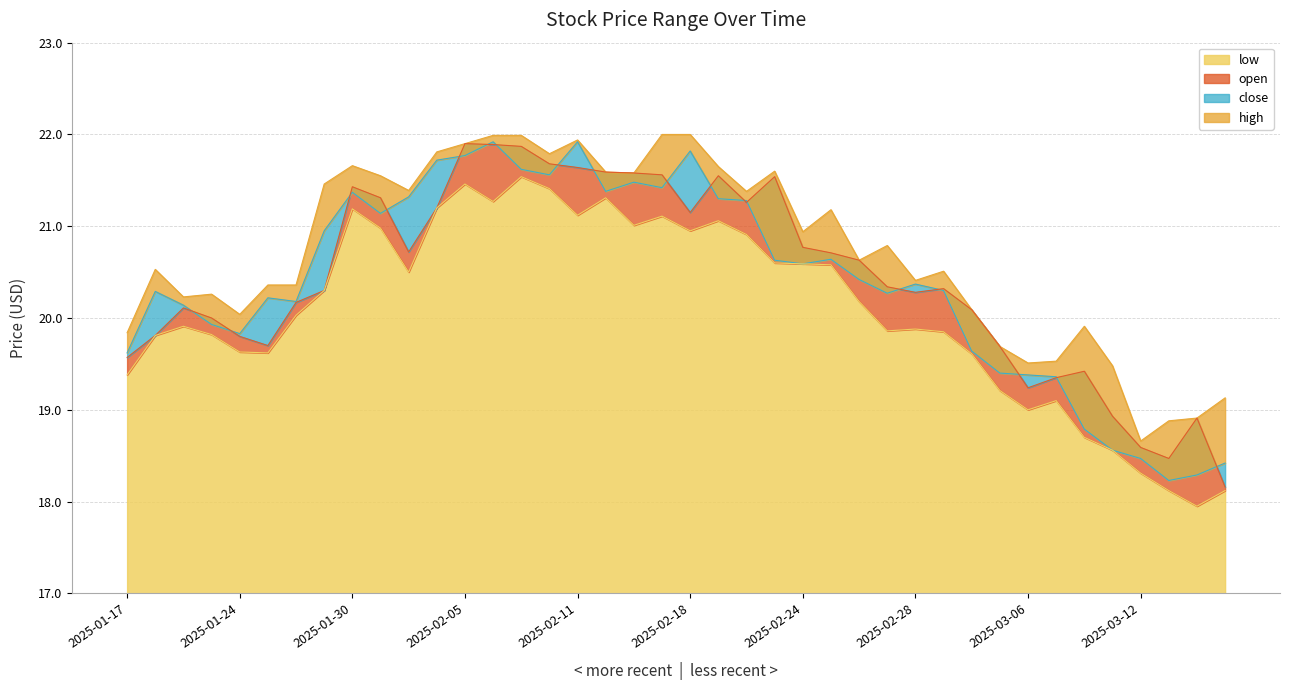

Reading right to left, transcribe all the data shown in this chart.

open: 2025-03-17=18.2	2025-03-14=18.9	2025-03-13=18.5	2025-03-12=18.6	2025-03-11=18.9	2025-03-10=19.4	2025-03-07=19.4	2025-03-06=19.2	2025-03-05=19.7	2025-03-04=20.1	2025-03-03=20.3	2025-02-28=20.3	2025-02-27=20.3	2025-02-26=20.6	2025-02-25=20.7	2025-02-24=20.8	2025-02-21=21.5	2025-02-20=21.3	2025-02-19=21.5	2025-02-18=21.1	2025-02-14=21.6	2025-02-13=21.6	2025-02-12=21.6	2025-02-11=21.6	2025-02-10=21.7	2025-02-07=21.9	2025-02-06=21.9	2025-02-05=21.9	2025-02-04=21.2	2025-02-03=20.7	2025-01-31=21.3	2025-01-30=21.4	2025-01-29=20.3	2025-01-28=20.2	2025-01-27=19.7	2025-01-24=19.8	2025-01-23=20.0	2025-01-22=20.1	2025-01-21=19.8	2025-01-17=19.6
high: 2025-03-17=19.1	2025-03-14=18.9	2025-03-13=18.9	2025-03-12=18.7	2025-03-11=19.5	2025-03-10=19.9	2025-03-07=19.5	2025-03-06=19.5	2025-03-05=19.7	2025-03-04=20.1	2025-03-03=20.5	2025-02-28=20.4	2025-02-27=20.8	2025-02-26=20.6	2025-02-25=21.2	2025-02-24=20.9	2025-02-21=21.6	2025-02-20=21.4	2025-02-19=21.6	2025-02-18=22.0	2025-02-14=22.0	2025-02-13=21.6	2025-02-12=21.6	2025-02-11=21.9	2025-02-10=21.8	2025-02-07=22.0	2025-02-06=22.0	2025-02-05=21.9	2025-02-04=21.8	2025-02-03=21.4	2025-01-31=21.5	2025-01-30=21.7	2025-01-29=21.5	2025-01-28=20.4	2025-01-27=20.4	2025-01-24=20.0	2025-01-23=20.3	2025-01-22=20.2	2025-01-21=20.5	2025-01-17=19.8
low: 2025-03-17=18.1	2025-03-14=18.0	2025-03-13=18.1	2025-03-12=18.3	2025-03-11=18.6	2025-03-10=18.7	2025-03-07=19.1	2025-03-06=19.0	2025-03-05=19.2	2025-03-04=19.6	2025-03-03=19.9	2025-02-28=19.9	2025-02-27=19.9	2025-02-26=20.2	2025-02-25=20.6	2025-02-24=20.6	2025-02-21=20.6	2025-02-20=20.9	2025-02-19=21.1	2025-02-18=21.0	2025-02-14=21.1	2025-02-13=21.0	2025-02-12=21.3	2025-02-11=21.1	2025-02-10=21.4	2025-02-07=21.5	2025-02-06=21.3	2025-02-05=21.5	2025-02-04=21.2	2025-02-03=20.5	2025-01-31=21.0	2025-01-30=21.2	2025-01-29=20.3	2025-01-28=20.0	2025-01-27=19.6	2025-01-24=19.6	2025-01-23=19.8	2025-01-22=19.9	2025-01-21=19.8	2025-01-17=19.4
close: 2025-03-17=18.4	2025-03-14=18.3	2025-03-13=18.2	2025-03-12=18.5	2025-03-11=18.6	2025-03-10=18.8	2025-03-07=19.4	2025-03-06=19.4	2025-03-05=19.4	2025-03-04=19.6	2025-03-03=20.3	2025-02-28=20.4	2025-02-27=20.3	2025-02-26=20.4	2025-02-25=20.6	2025-02-24=20.6	2025-02-21=20.6	2025-02-20=21.3	2025-02-19=21.3	2025-02-18=21.8	2025-02-14=21.4	2025-02-13=21.5	2025-02-12=21.4	2025-02-11=21.9	2025-02-10=21.6	2025-02-07=21.6	2025-02-06=21.9	2025-02-05=21.8	2025-02-04=21.7	2025-02-03=21.3	2025-01-31=21.1	2025-01-30=21.4	2025-01-29=21.0	2025-01-28=20.2	2025-01-27=20.2	2025-01-24=19.8	2025-01-23=19.9	2025-01-22=20.1	2025-01-21=20.3	2025-01-17=19.6